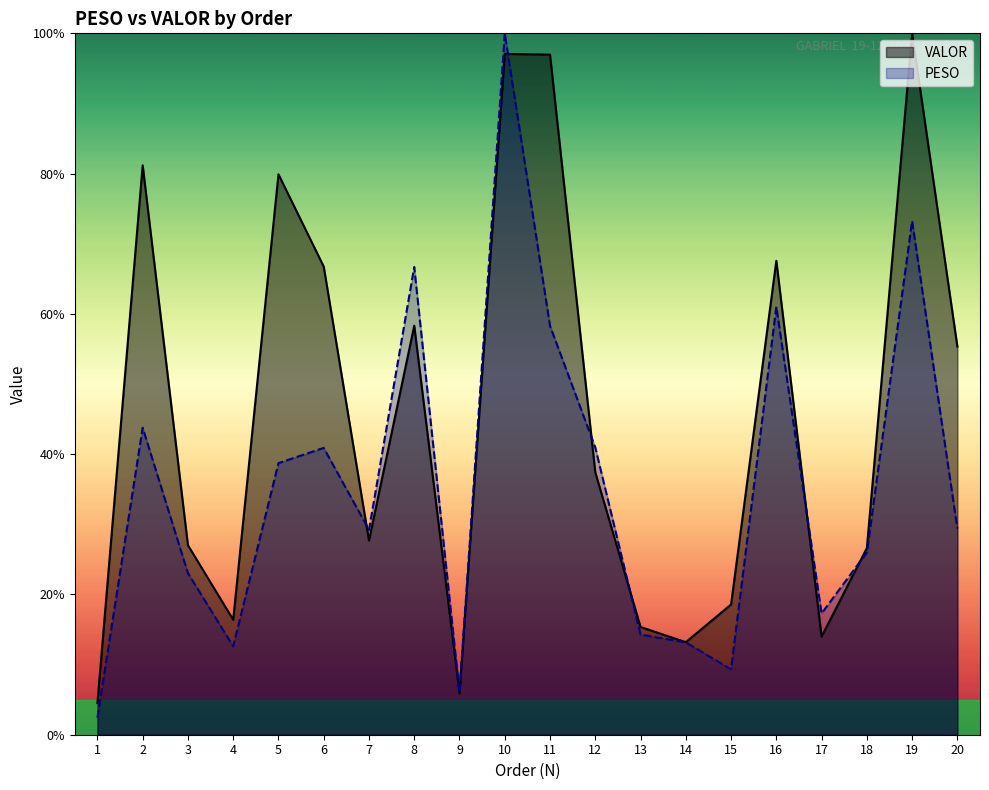

Reading right to left, transcribe all the data shown in this chart.

PESO: 29.4	73.2	26.0	17.3	61.0	9.3	13.2	14.3	41.0	58.3	100.0	6.1	66.7	29.2	40.9	38.7	12.6	23.0	43.8	2.4
VALOR: 55.3	100.0	26.6	14.0	67.6	18.6	13.2	15.4	37.4	97.0	97.1	5.9	58.3	27.7	66.7	79.9	16.4	27.0	81.2	4.5